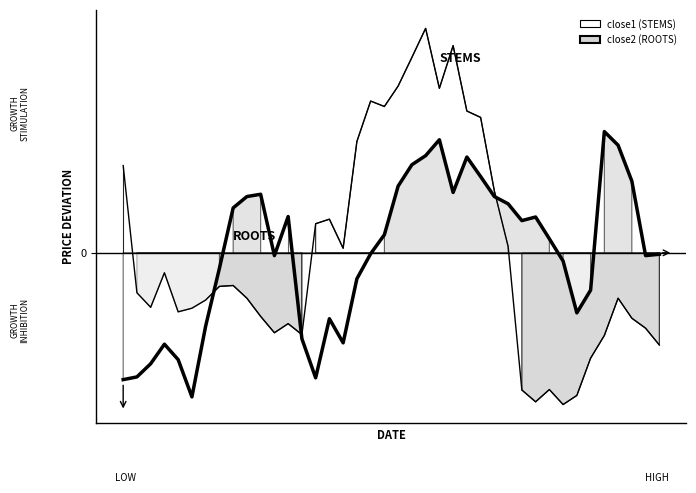

How many times do close1 and close2 cross each other?

3